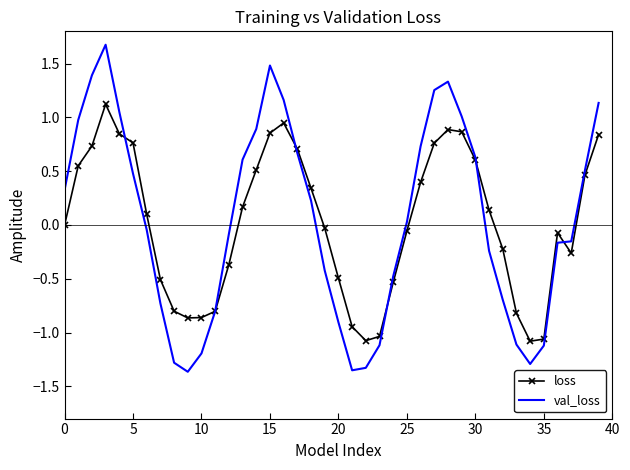

Which series has the widest spread of values?

val_loss